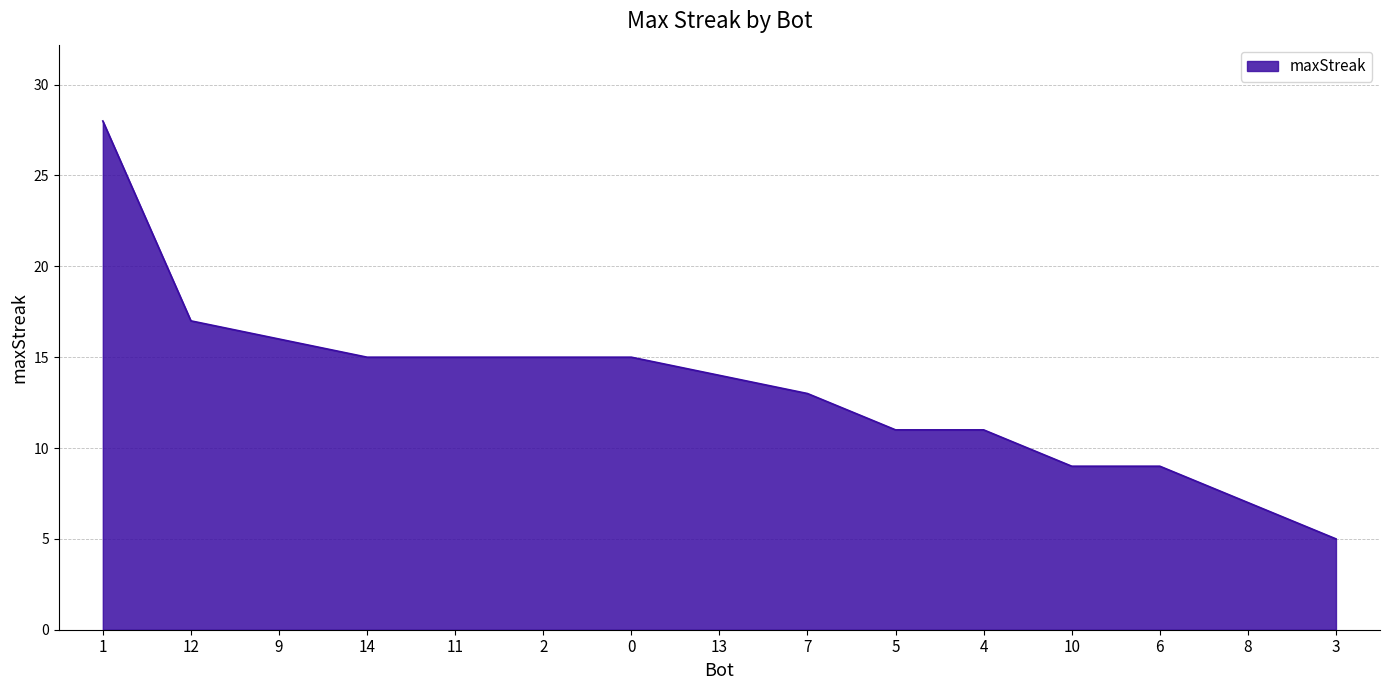

Approximately how many times larger is the value at 9 compared to 0?

1.1